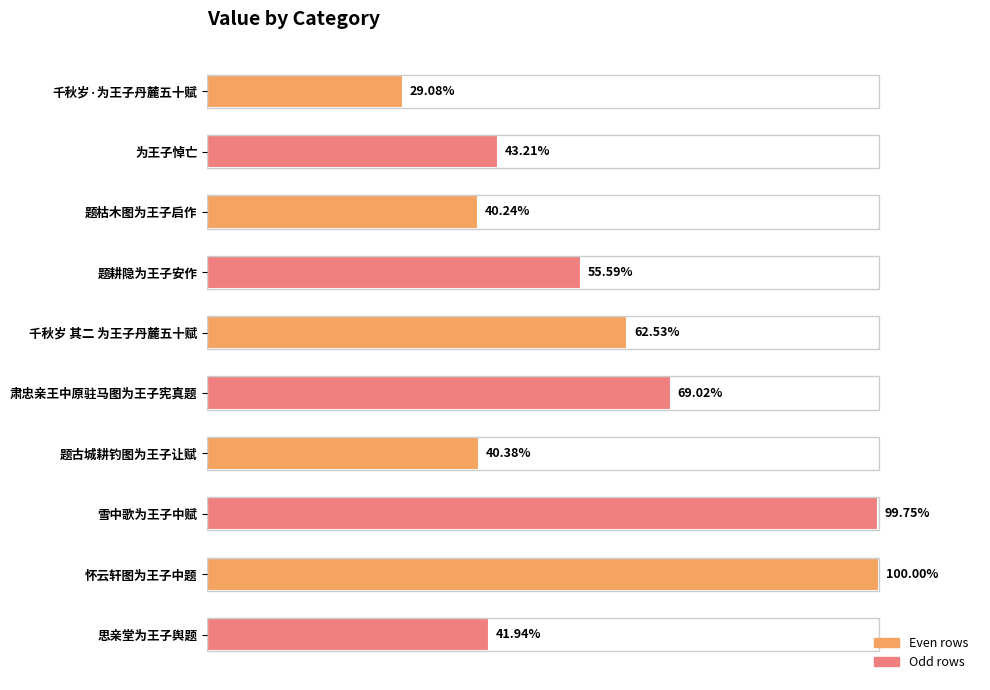

Is it true that the value at 为王子悼亡 is 128207?

False